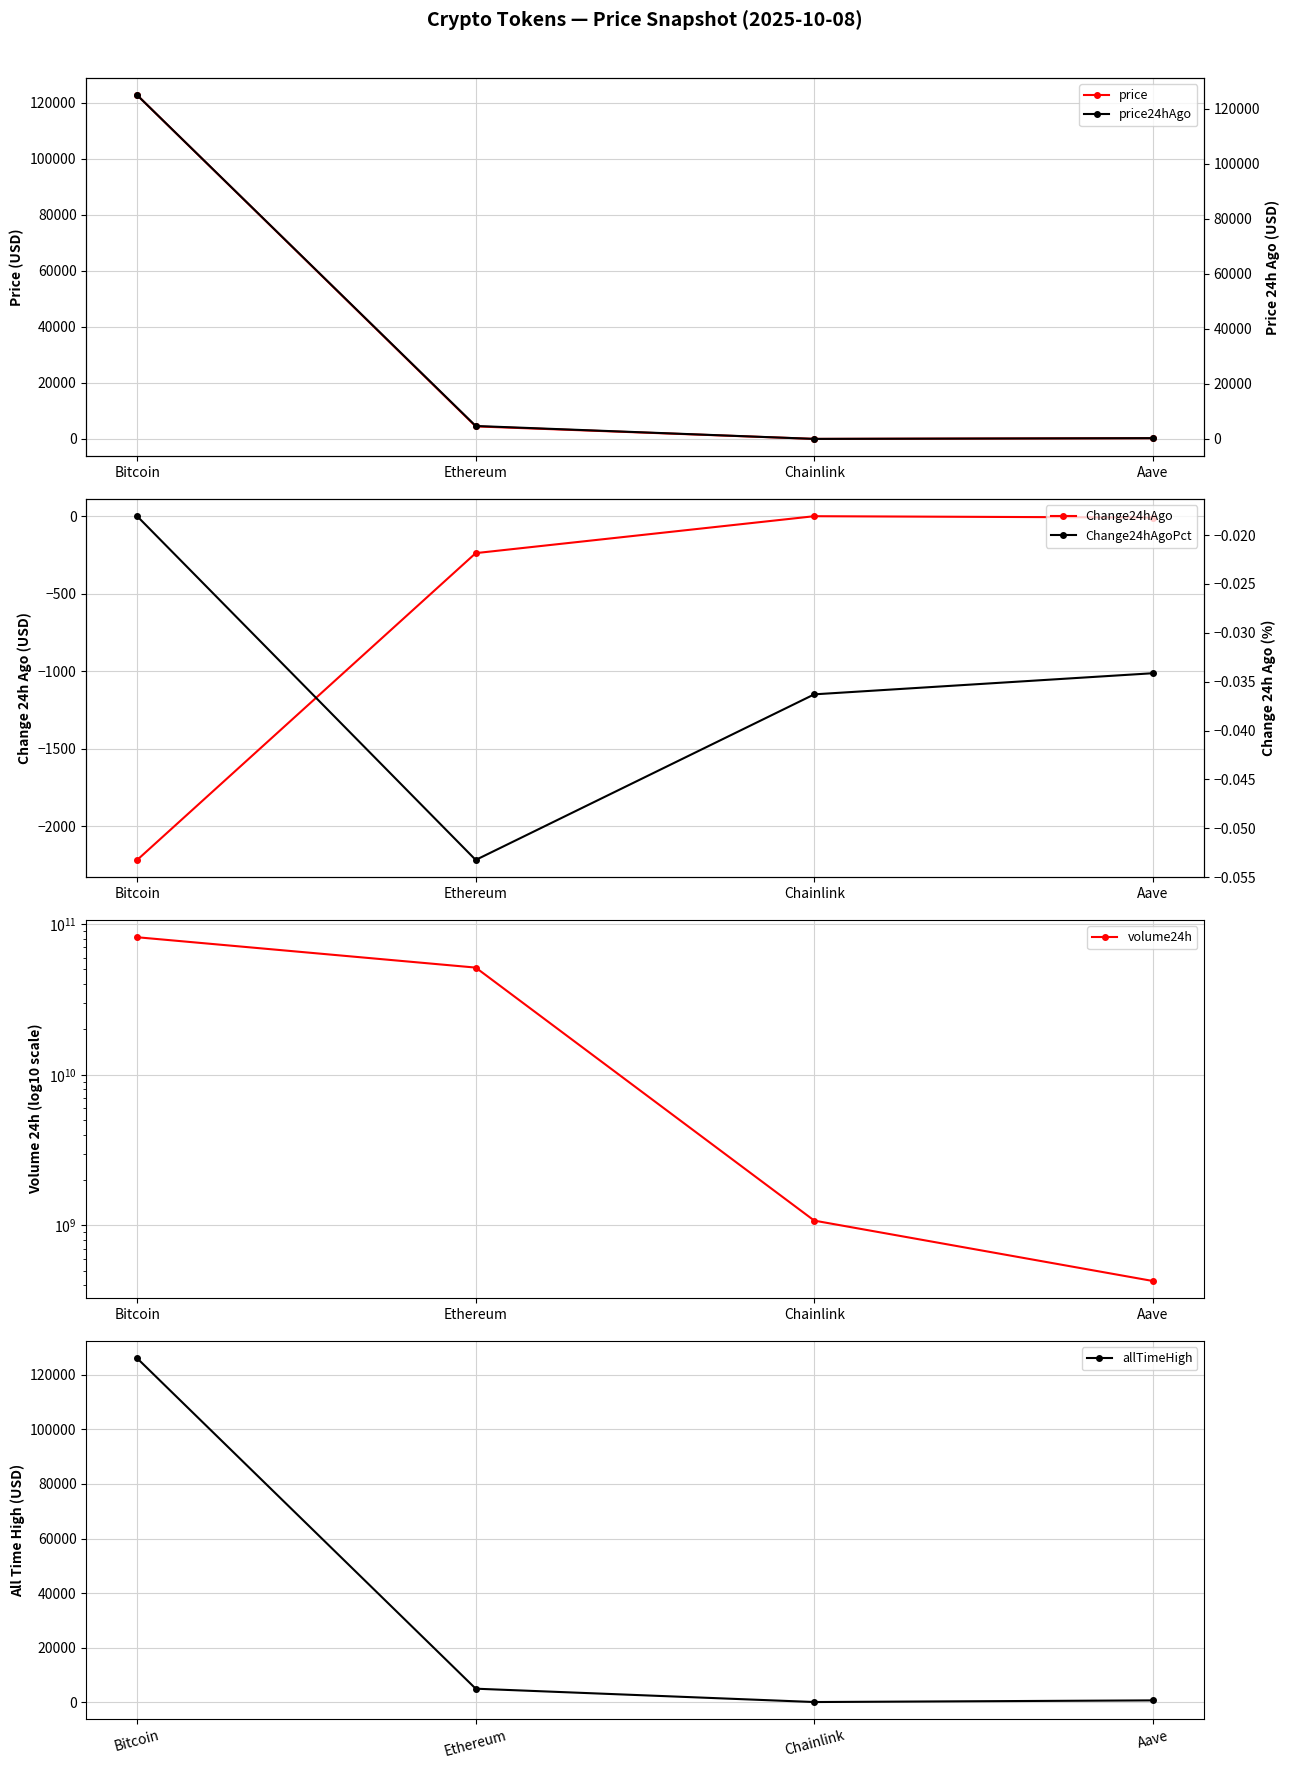

True or false: Change24hAgoPct and price24hAgo cross at least once.

False